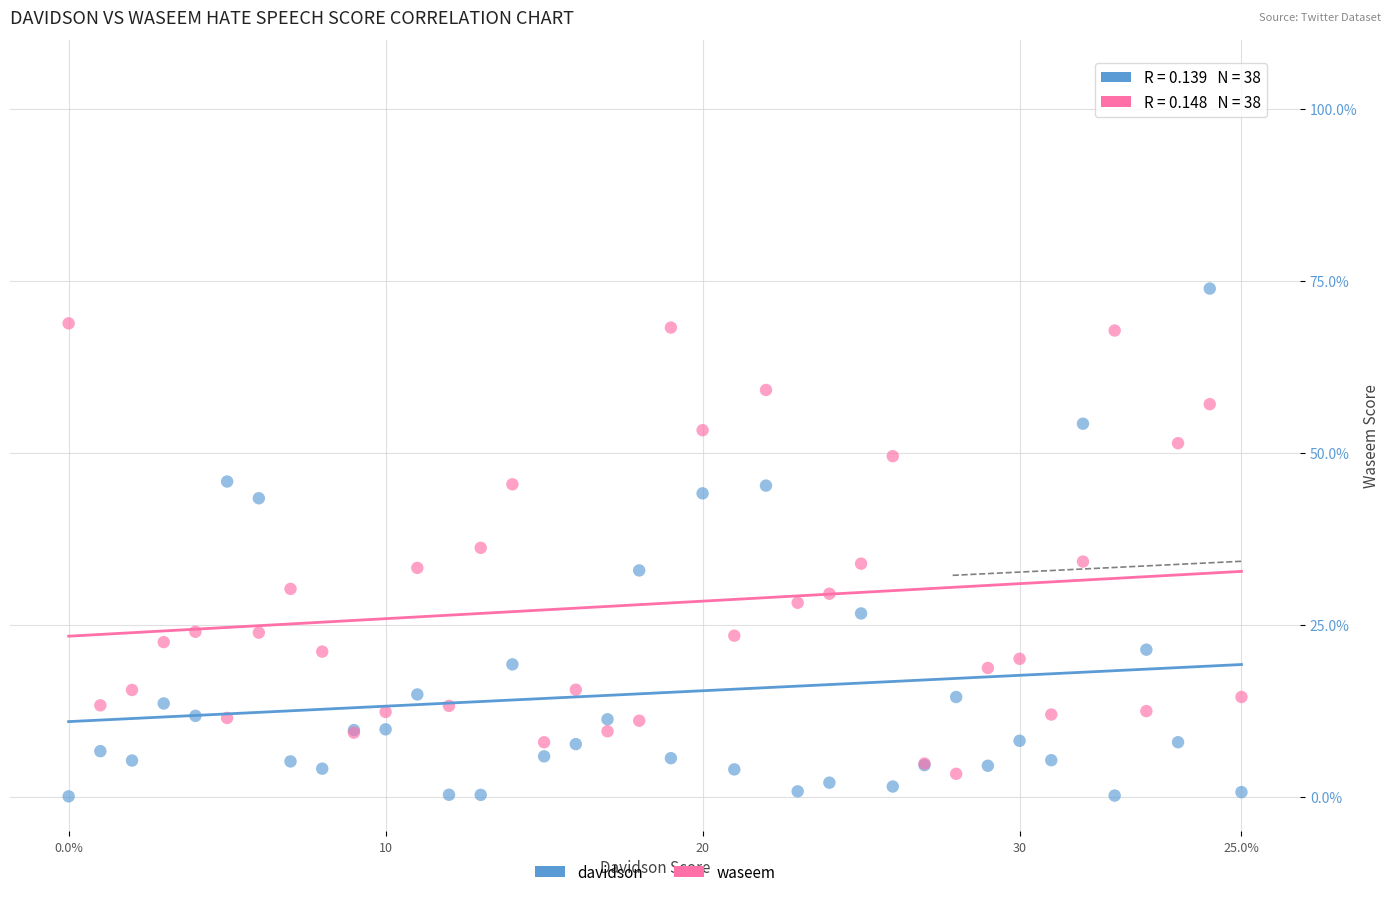

What are all the series names shown in the legend?

davidson, waseem